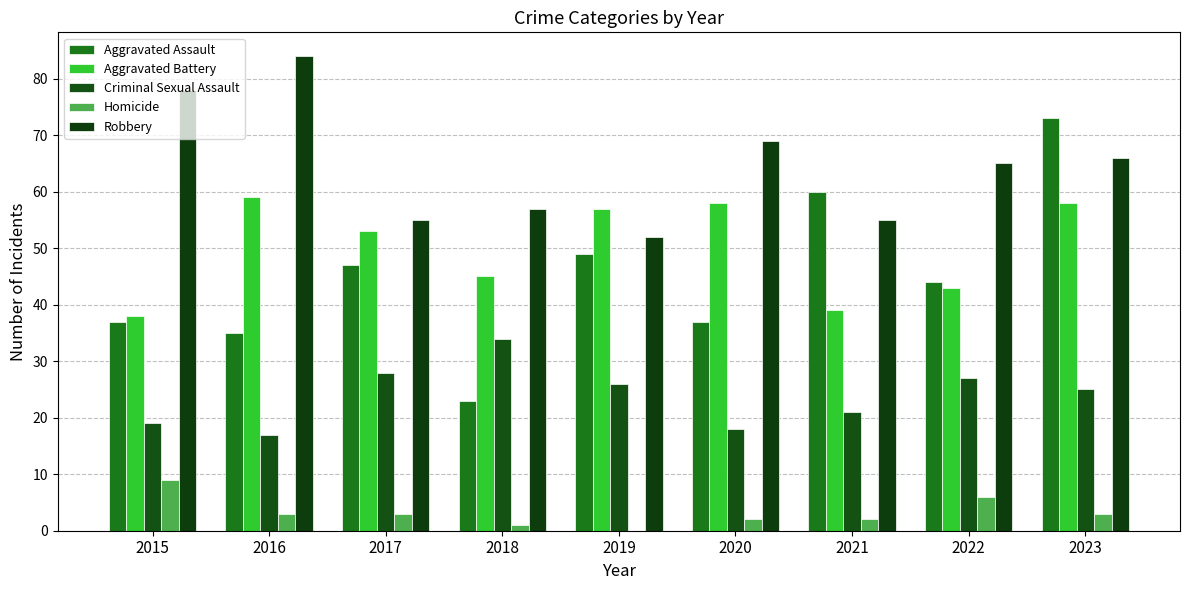

Reading right to left, what are all the values shown in this chart?

Aggravated Assault: 73	44	60	37	49	23	47	35	37
Aggravated Battery: 58	43	39	58	57	45	53	59	38
Criminal Sexual Assault: 25	27	21	18	26	34	28	17	19
Homicide: 3	6	2	2	0	1	3	3	9
Robbery: 66	65	55	69	52	57	55	84	78